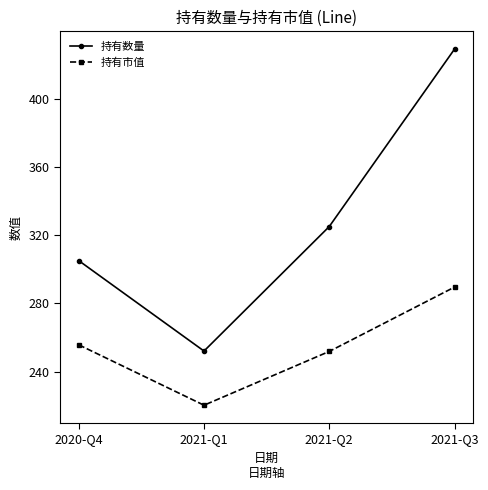

Reading right to left, list all the values displayed in this chart.

持有数量: 2021-Q3=429.0	2021-Q2=325.0	2021-Q1=252.0	2020-Q4=305.0
持有市值: 2021-Q3=289.5	2021-Q2=251.8	2021-Q1=220.2	2020-Q4=255.7